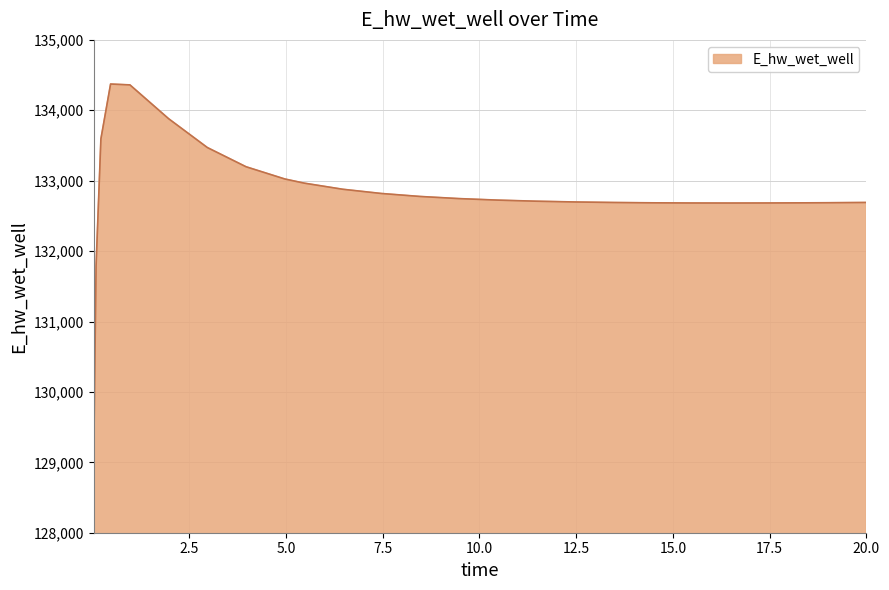

What is the difference between the maximum and minimum values?

5397.7